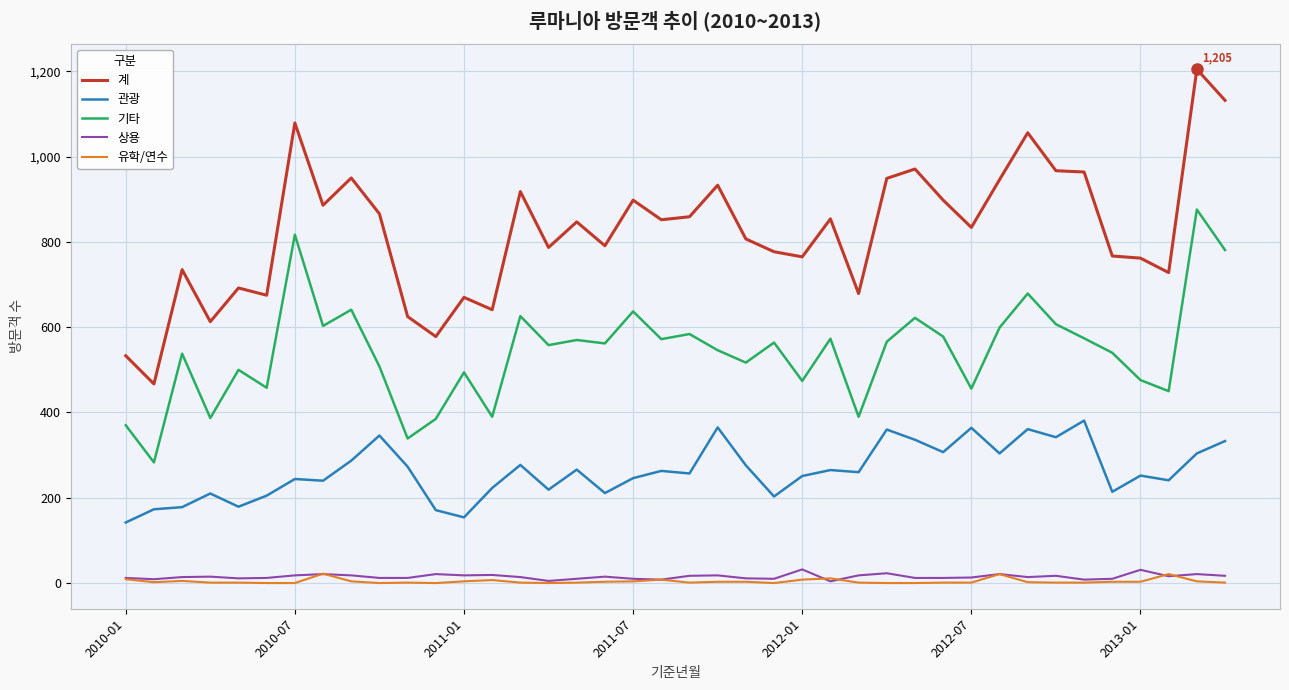

At how many categories does at least one series exceed 14?

40